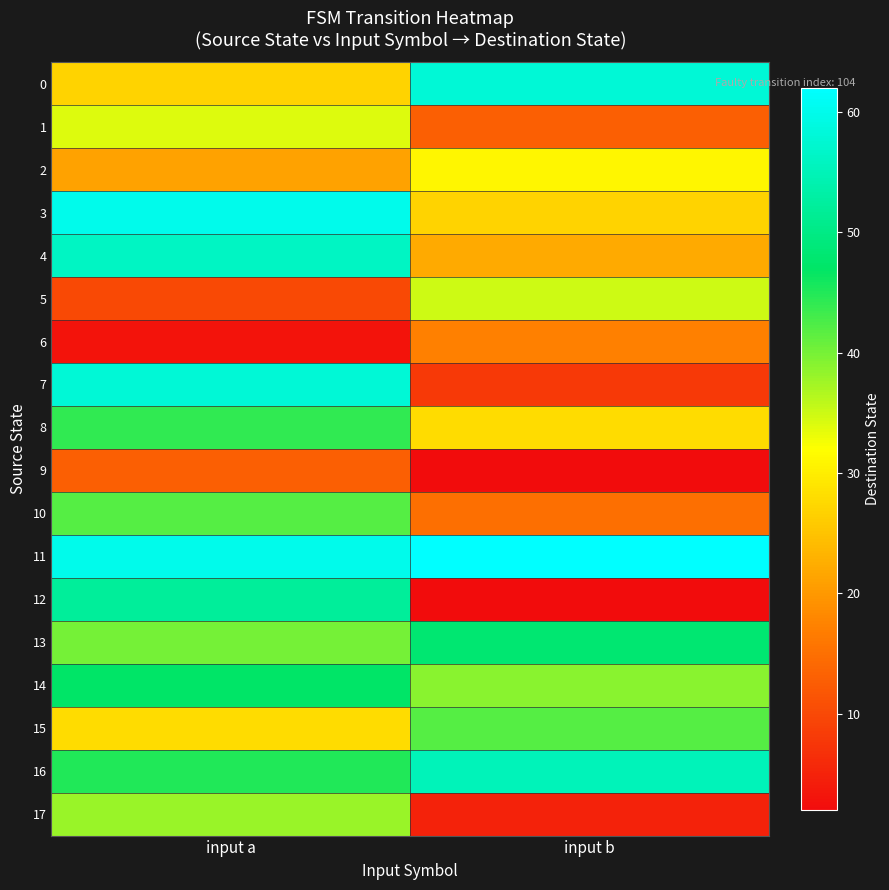

What is the minimum value shown in the chart?

2